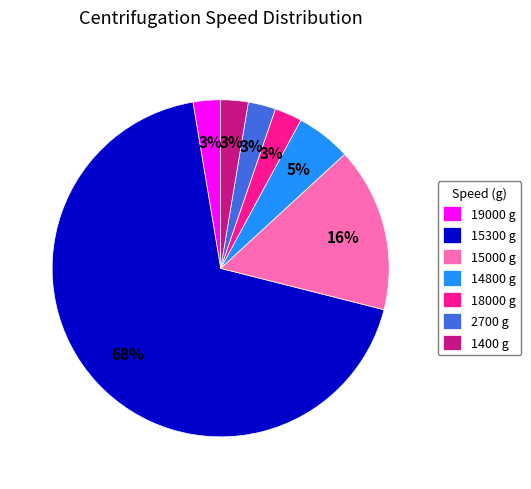

To the nearest percent, what is the average slice percentage?

14%